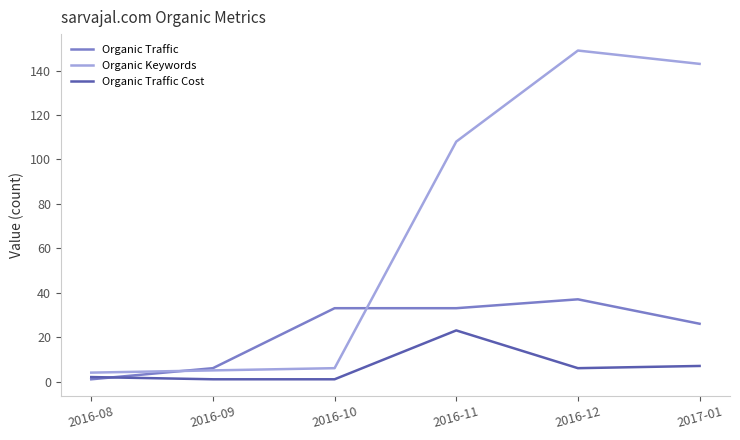

Rank the series by their maximum value, from lowest to highest.

Organic Traffic Cost, Organic Traffic, Organic Keywords